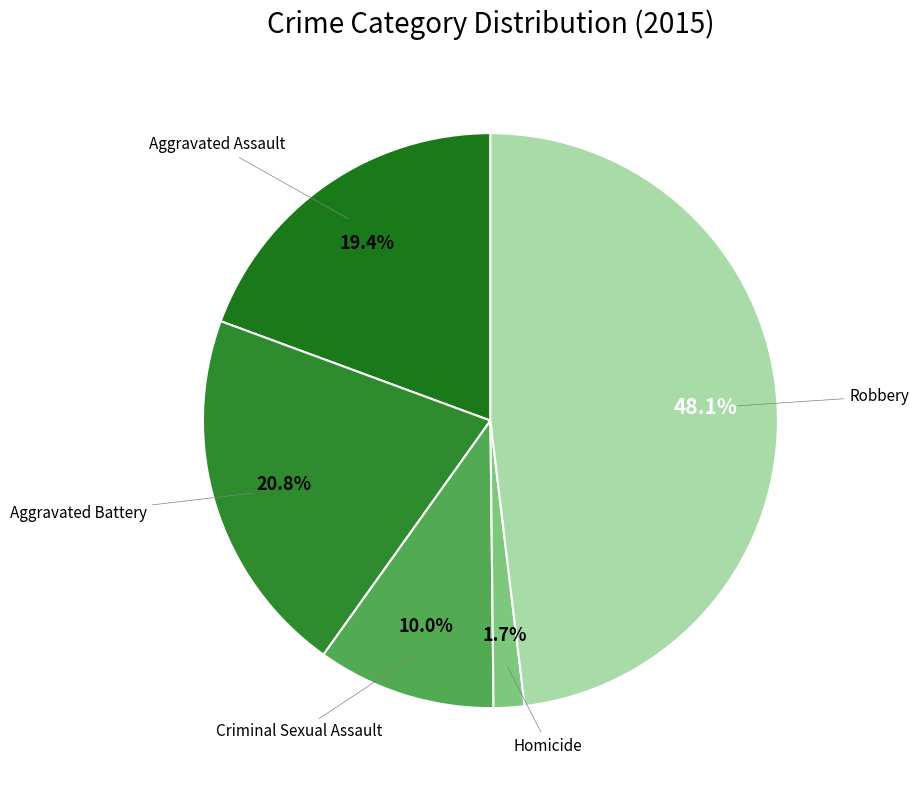

How many slices are in this pie chart?

5